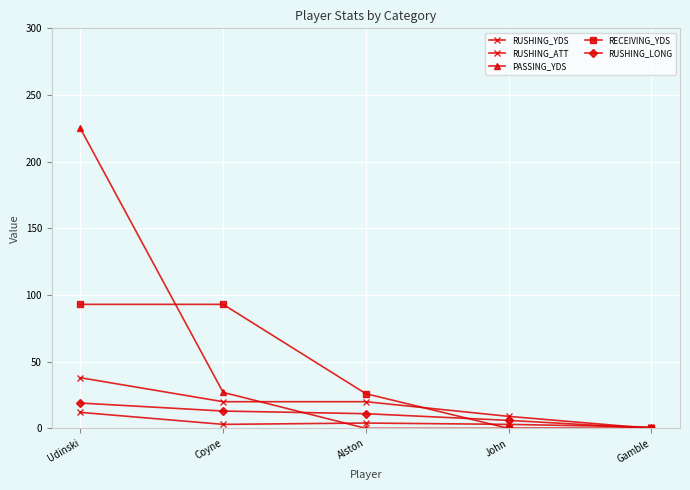

Reading left to right, extract all data points from this chart.

RUSHING_YDS: 38	20	20	9	0
RUSHING_ATT: 12	3	4	3	1
PASSING_YDS: 225	27	0	0	0
RECEIVING_YDS: 93	93	26	0	0
RUSHING_LONG: 19	13	11	6	0